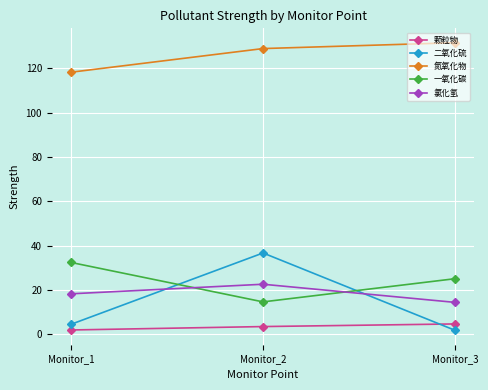

The 氯化氢 series shows 14.4 at Monitor_3. True or false?

True